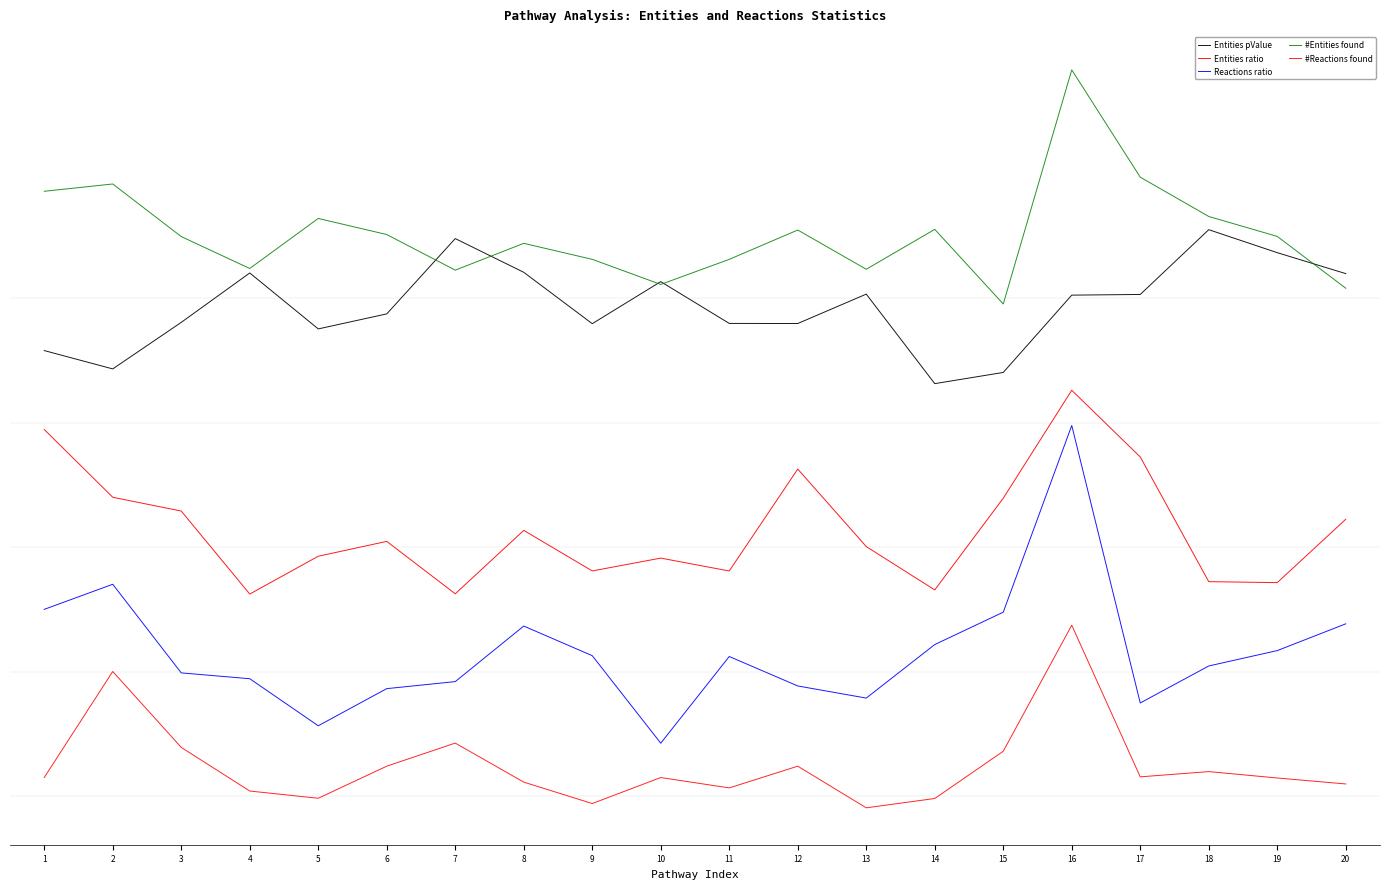

Count the number of data series in this chart.

5